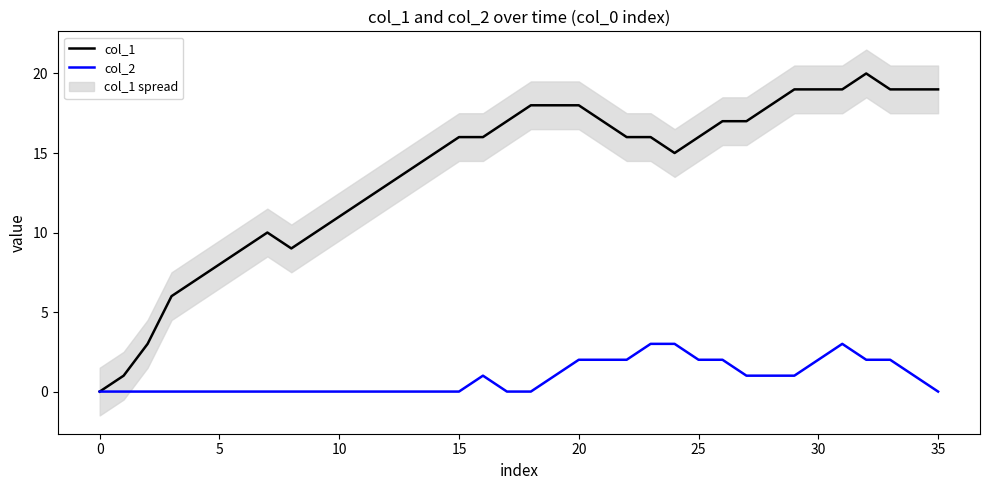

Reading left to right, list all the values displayed in this chart.

col_1: 0	1	3	6	7	8	9	10	9	10	11	12	13	14	15	16	16	17	18	18	18	17	16	16	15	16	17	17	18	19	19	19	20	19	19	19
col_2: 0	0	0	0	0	0	0	0	0	0	0	0	0	0	0	0	1	0	0	1	2	2	2	3	3	2	2	1	1	1	2	3	2	2	1	0